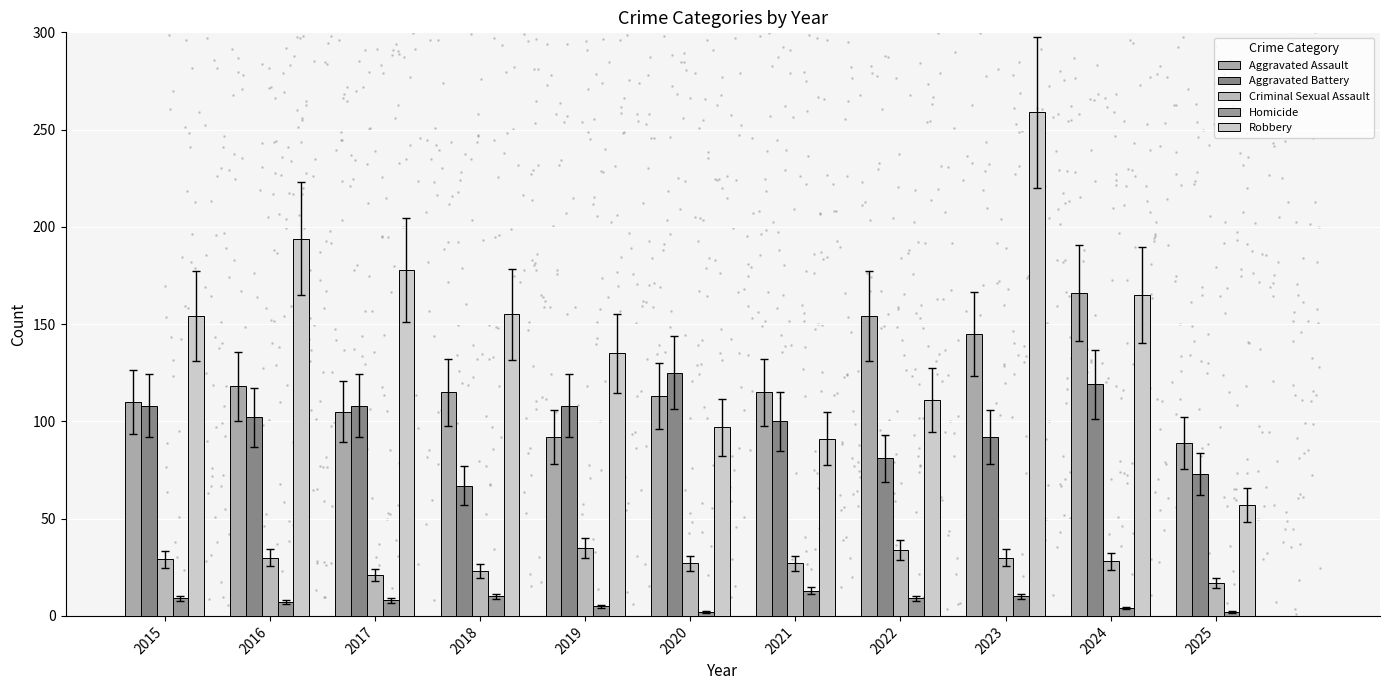

What are all the series names shown in the legend?

Aggravated Assault, Aggravated Battery, Criminal Sexual Assault, Homicide, Robbery